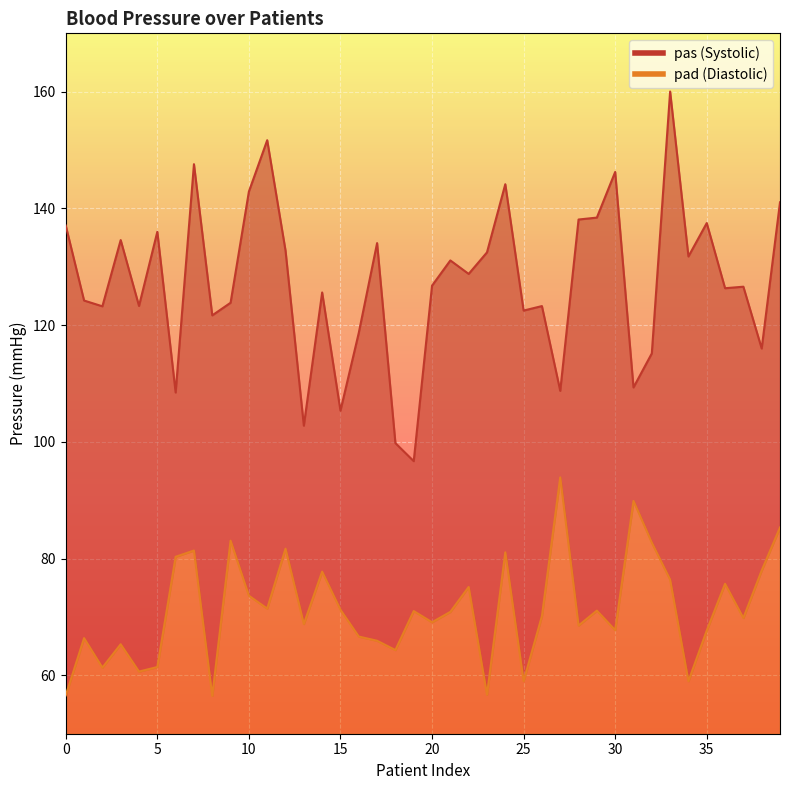

Reading left to right, transcribe all the data shown in this chart.

pas: 0=137.1	1=124.2	2=123.2	3=134.6	4=123.3	5=136.0	6=108.5	7=147.6	8=121.7	9=123.8	10=142.9	11=151.7	12=132.8	13=102.8	14=125.6	15=105.3	16=118.7	17=134.1	18=99.8	19=96.7	20=126.8	21=131.1	22=128.8	23=132.5	24=144.2	25=122.5	26=123.3	27=108.8	28=138.1	29=138.4	30=146.2	31=109.3	32=115.2	33=160.0	34=131.8	35=137.5	36=126.3	37=126.6	38=116.0	39=141.1
pad: 0=56.6	1=66.4	2=61.3	3=65.3	4=60.6	5=61.4	6=80.3	7=81.4	8=56.5	9=83.1	10=73.7	11=71.4	12=81.7	13=68.8	14=77.8	15=71.2	16=66.7	17=65.9	18=64.3	19=71.0	20=69.1	21=70.9	22=75.1	23=56.7	24=81.1	25=59.0	26=70.2	27=93.9	28=68.5	29=71.1	30=67.8	31=89.9	32=82.7	33=76.4	34=59.0	35=67.7	36=75.7	37=69.8	38=78.0	39=85.3